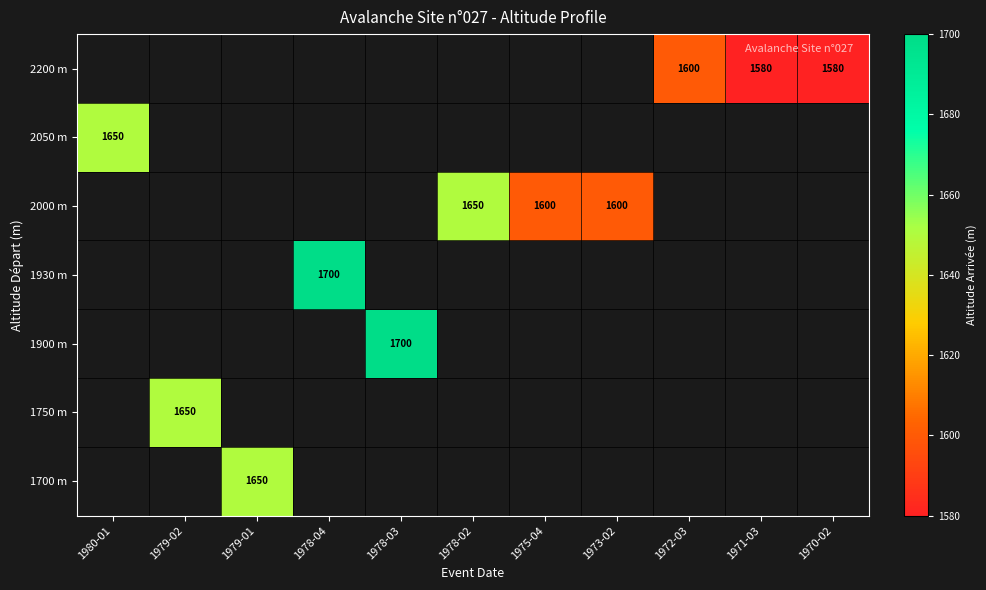

How many categories are shown in the chart?

11